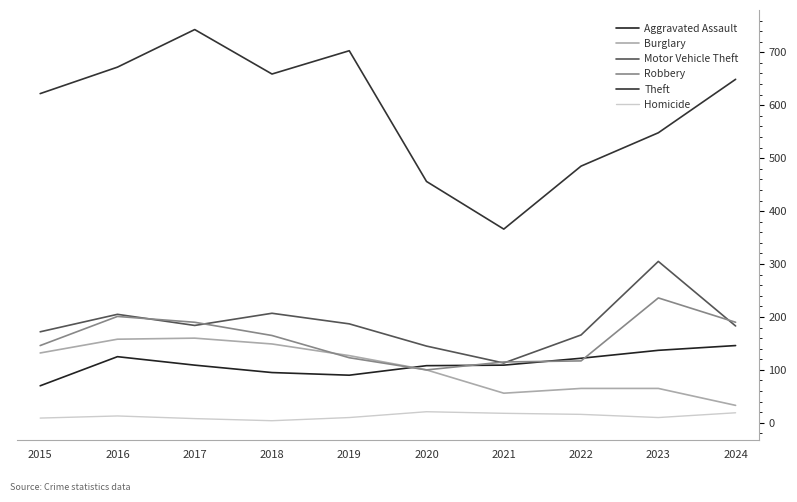

In Aggravated Assault, how many points are lower than both neighbors (excluding endpoints)?

1